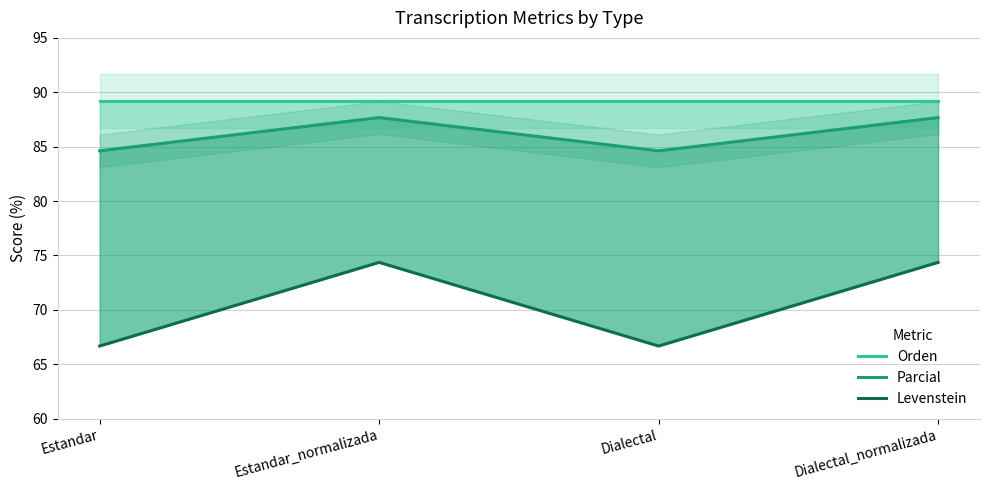

Rank the categories by Levenstein value from highest to lowest.

Estandar_normalizada, Dialectal_normalizada, Estandar, Dialectal